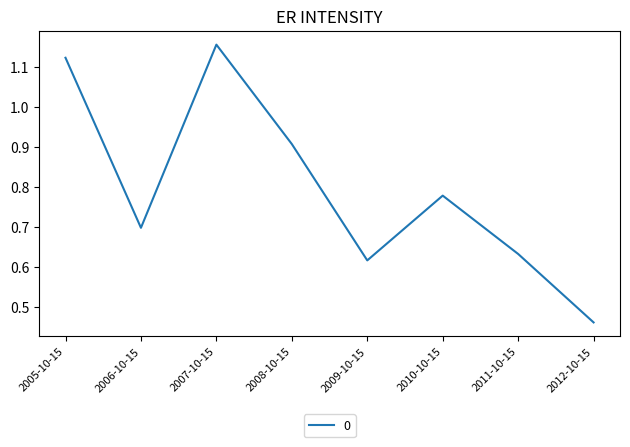

How many lines are shown in the chart?

1